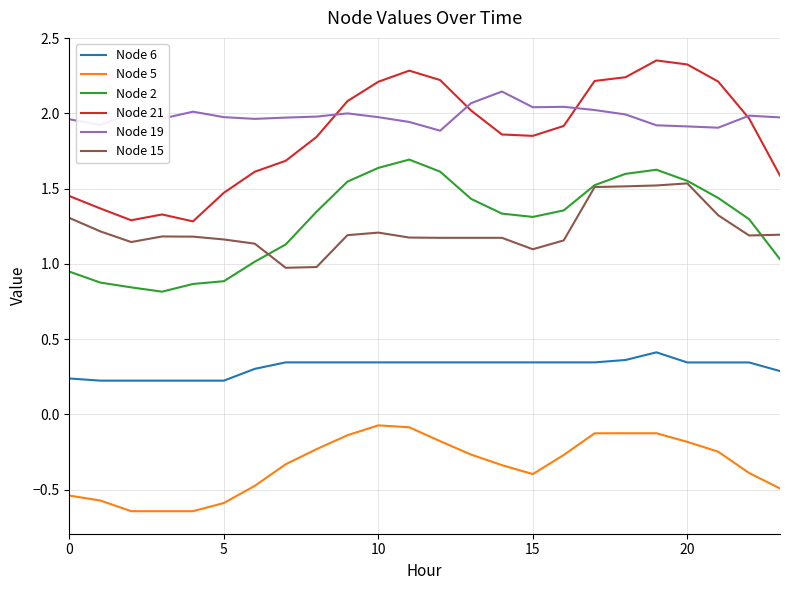

Which series has the widest spread of values?

Node 21